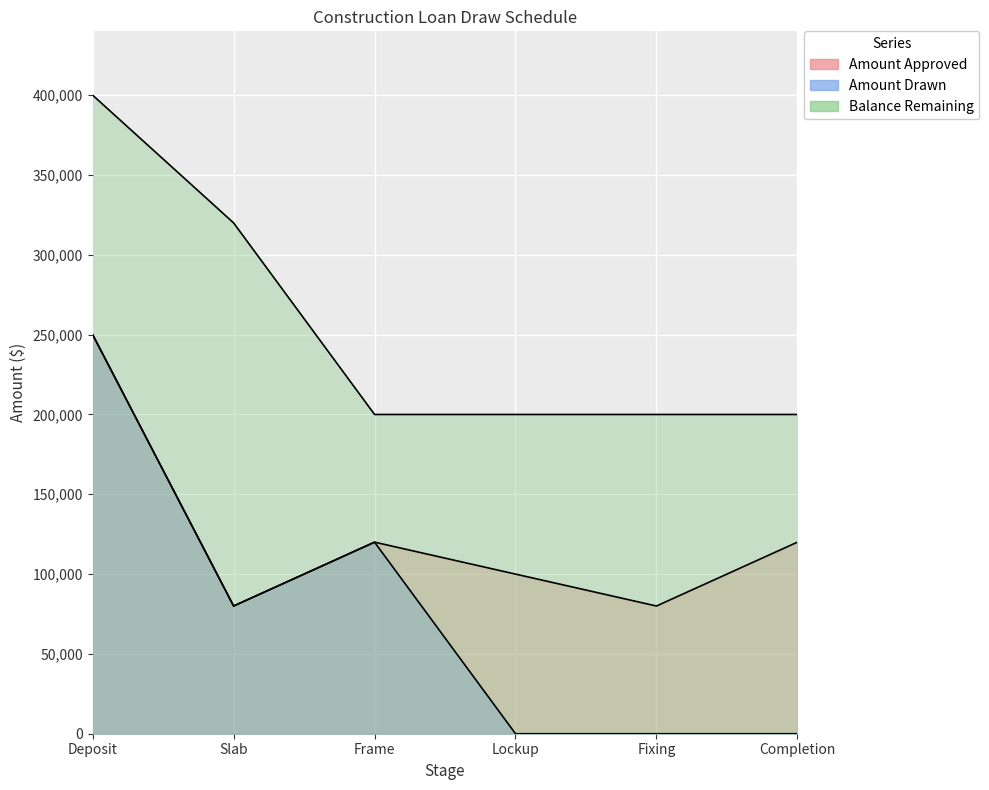

List the series in order of their peak value, lowest first.

Amount Approved, Amount Drawn, Balance Remaining